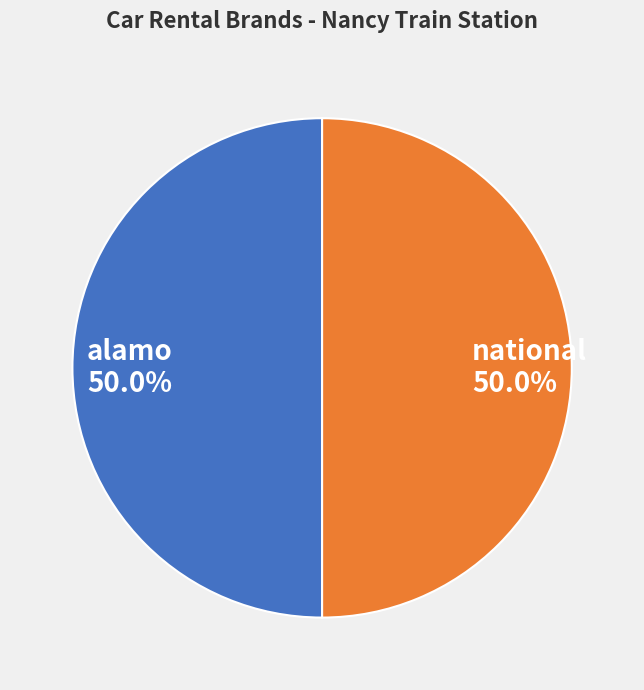

Is the sum of alamo and national greater than half?

Yes